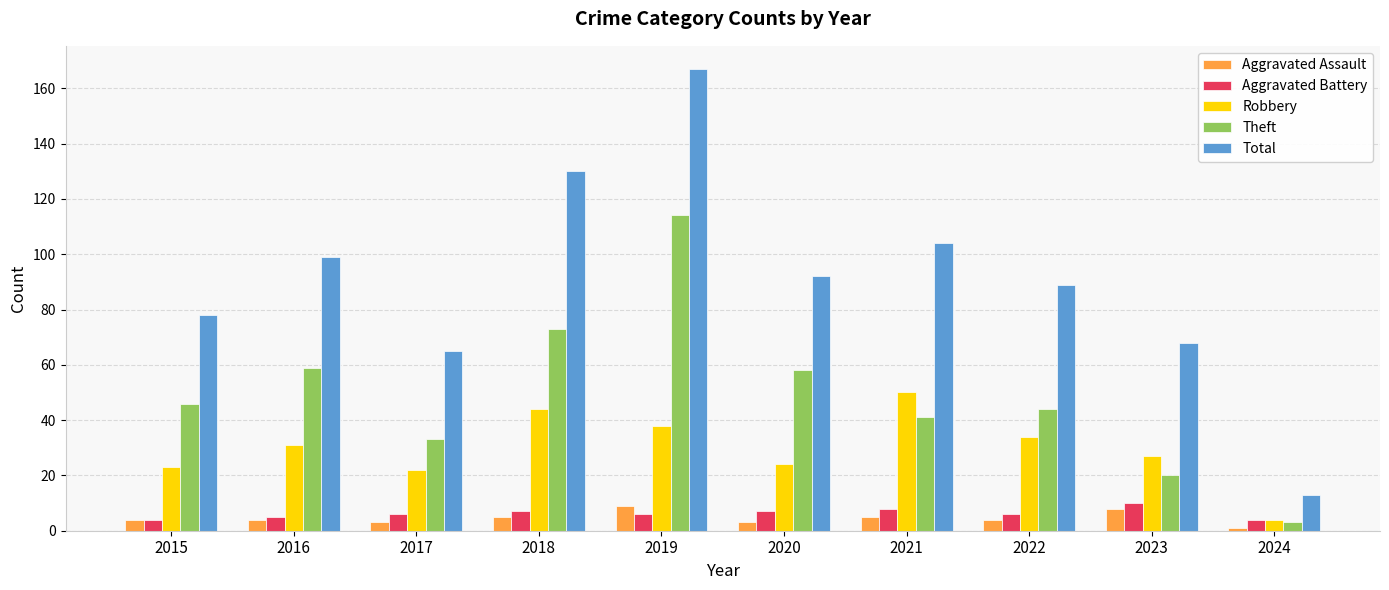

Are the bars grouped side by side (vs. stacked)?

Yes